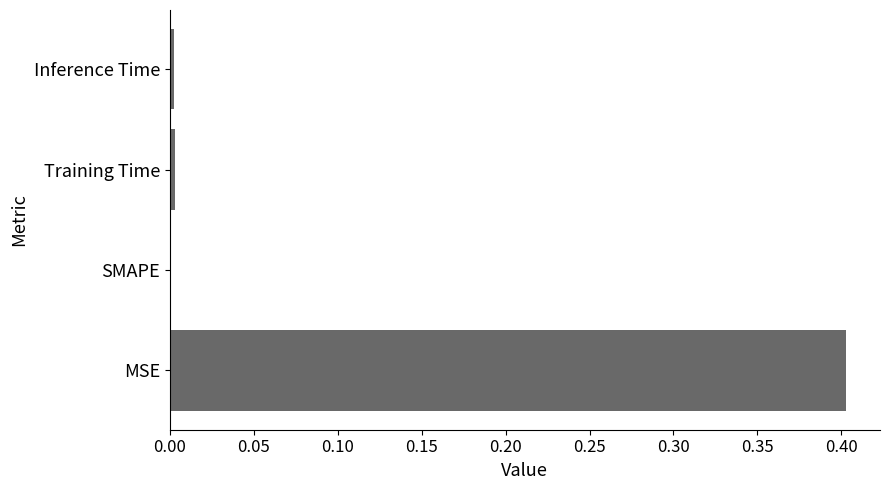

What is the sum of the values at MSE and SMAPE?

0.4